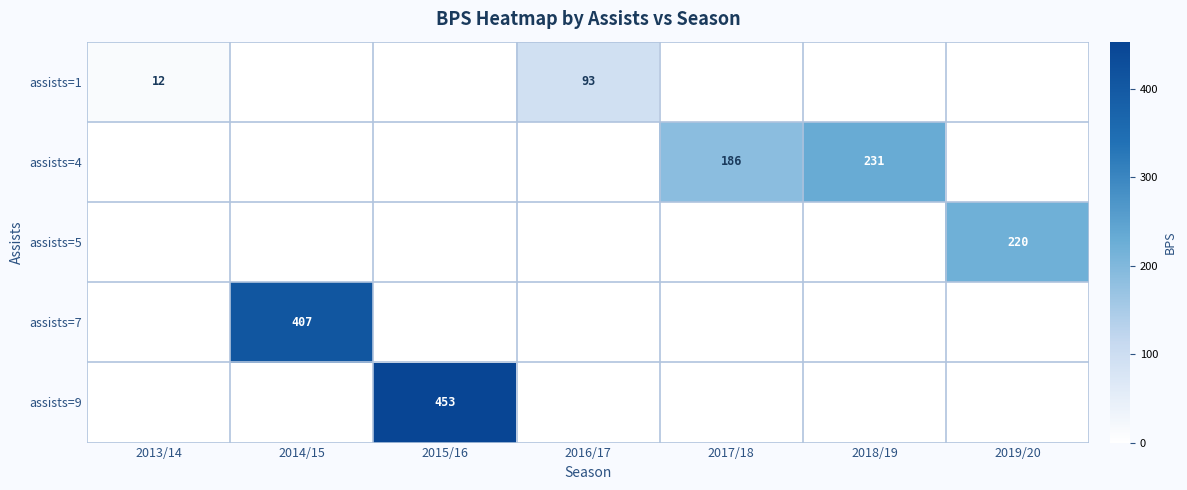

At which category does the chart reach its peak across all series?

2015/16